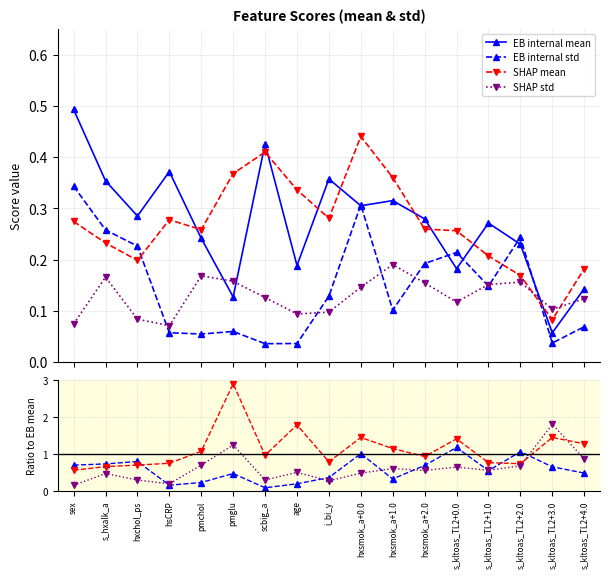

At which label is EB internal std closest to 0?

scbig_a